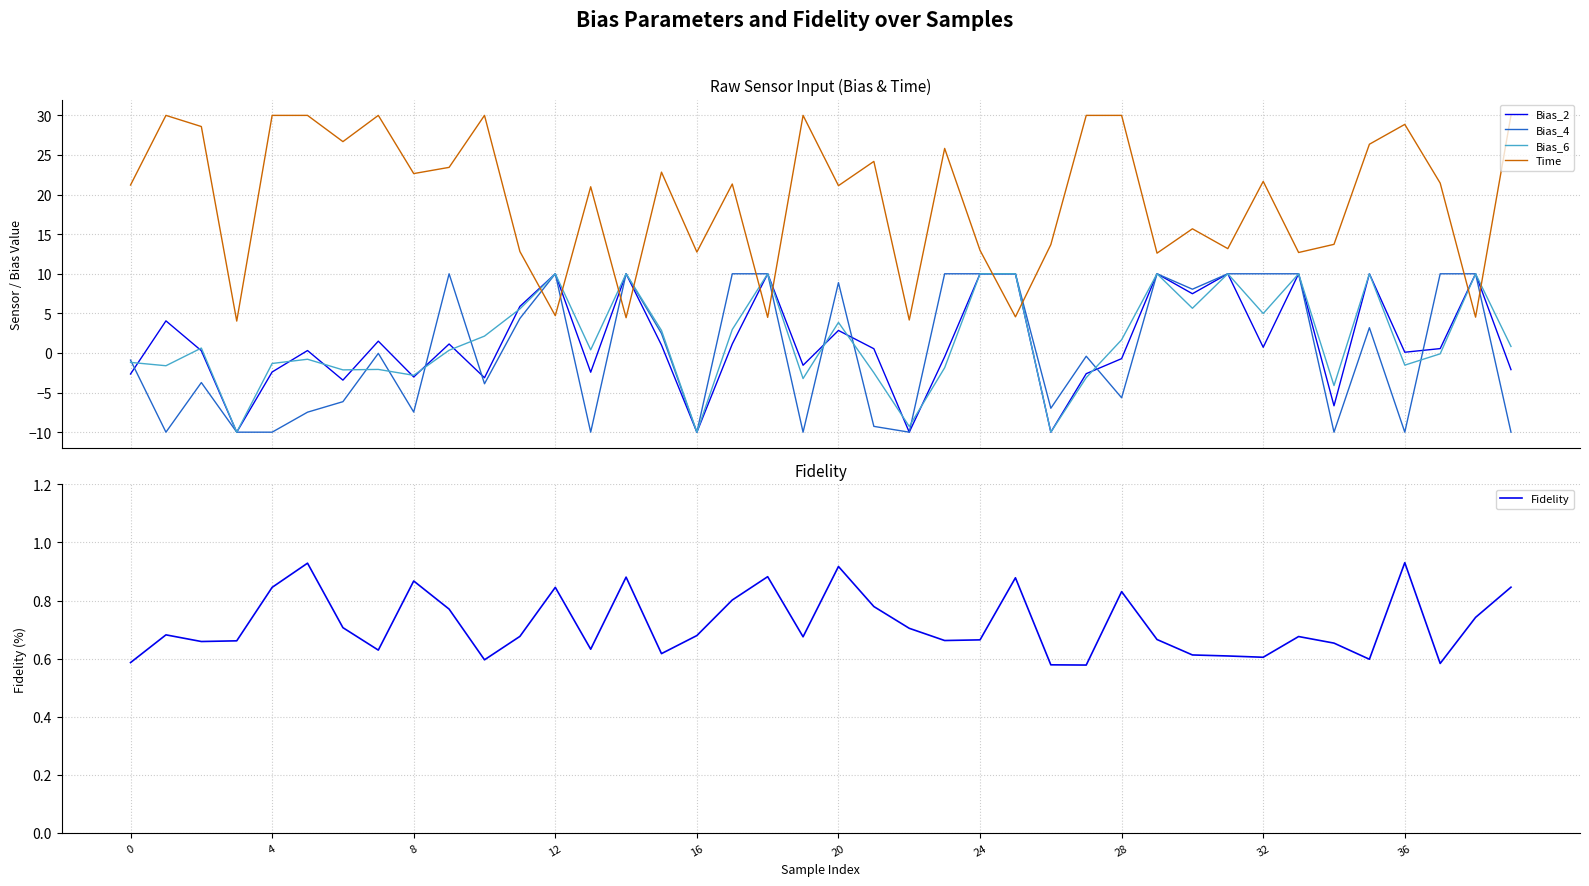

What are all the series names shown in the legend?

Bias_2, Bias_4, Bias_6, Time, Fidelity